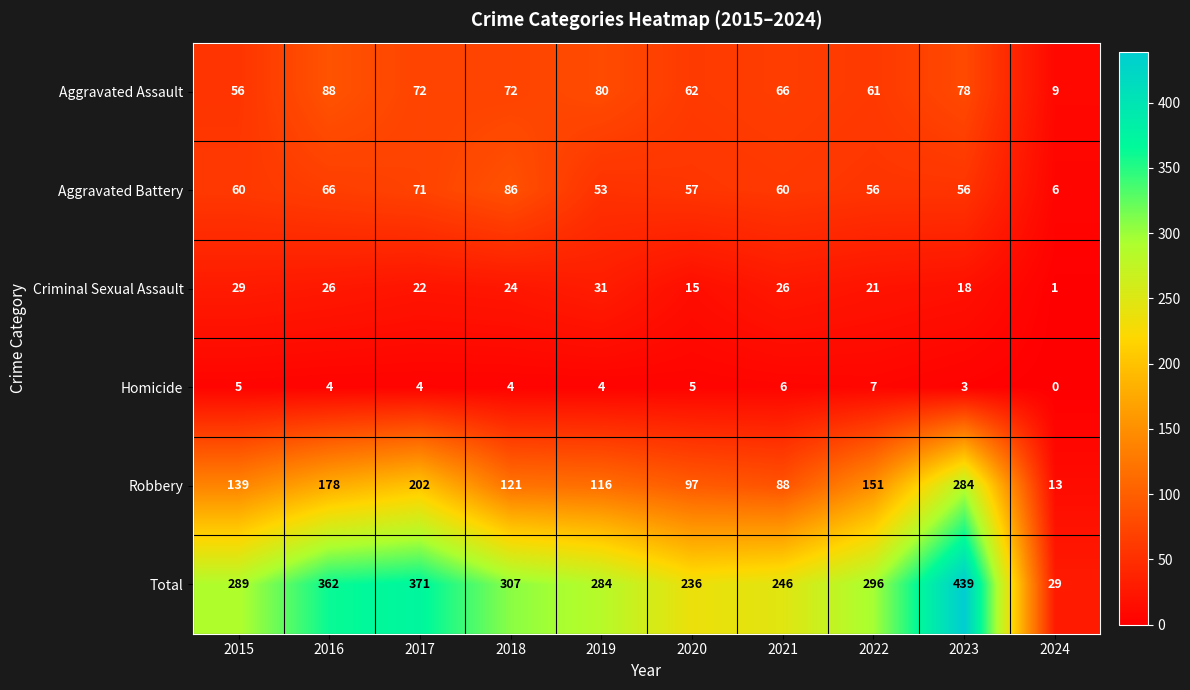

List the series in order of their peak value, highest first.

Total, Robbery, Aggravated Assault, Aggravated Battery, Criminal Sexual Assault, Homicide